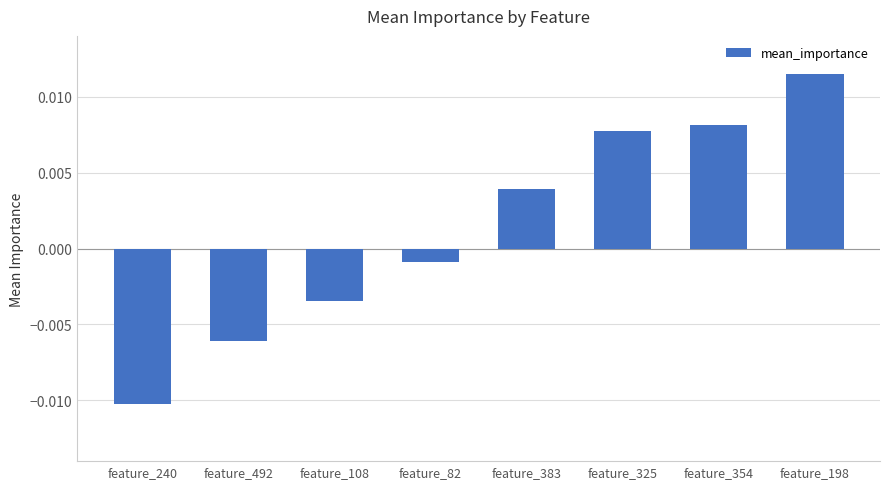

How many data points does each series have?

8